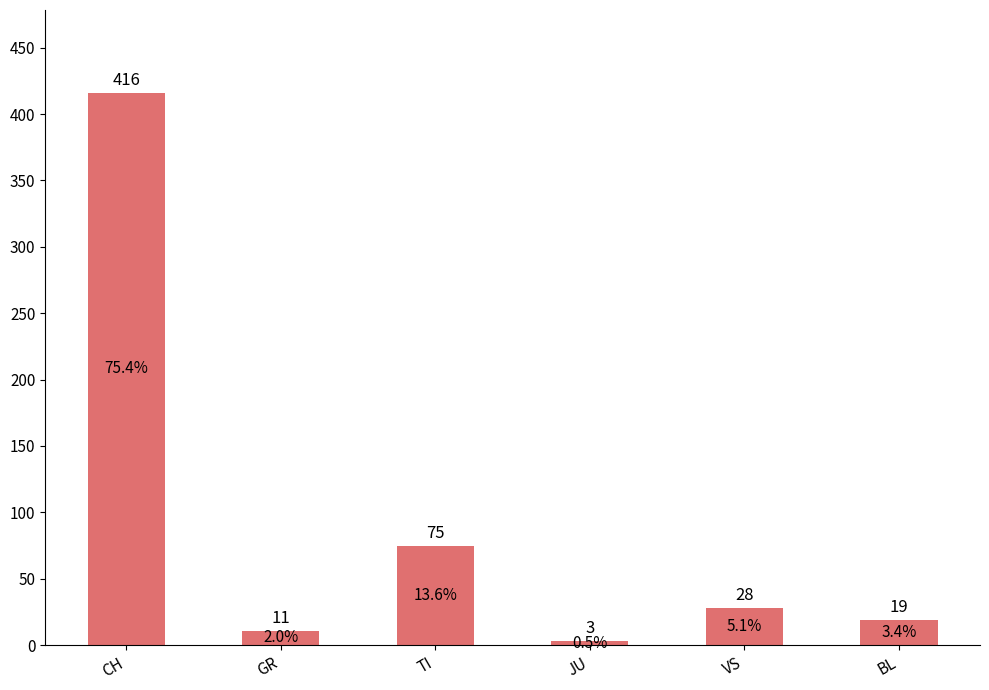

Read the value at CH.

416